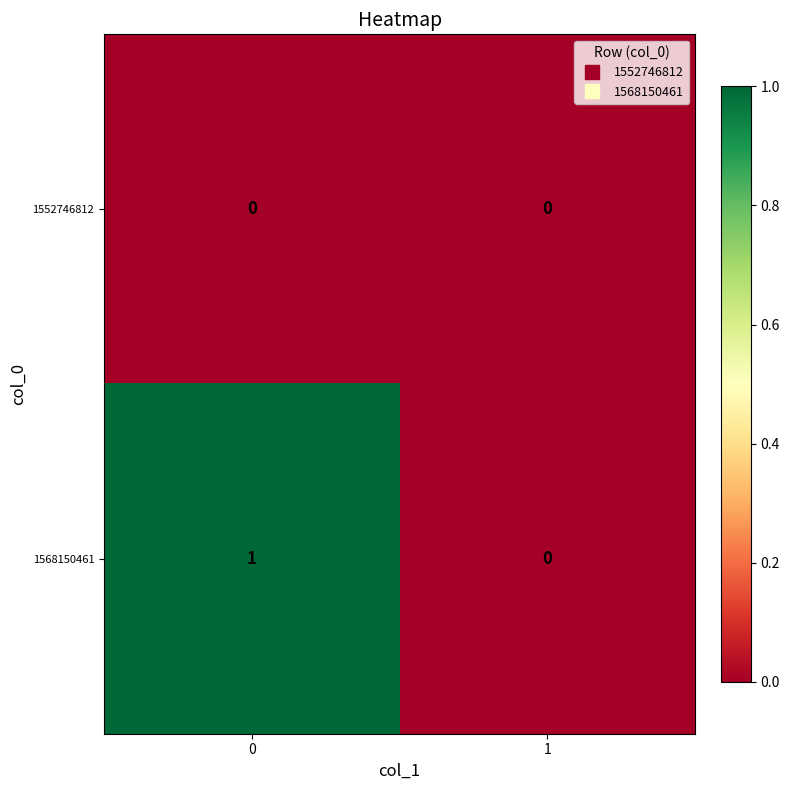

Reading left to right, what are all the values shown in this chart?

1552746812: 0	0
1568150461: 1	0